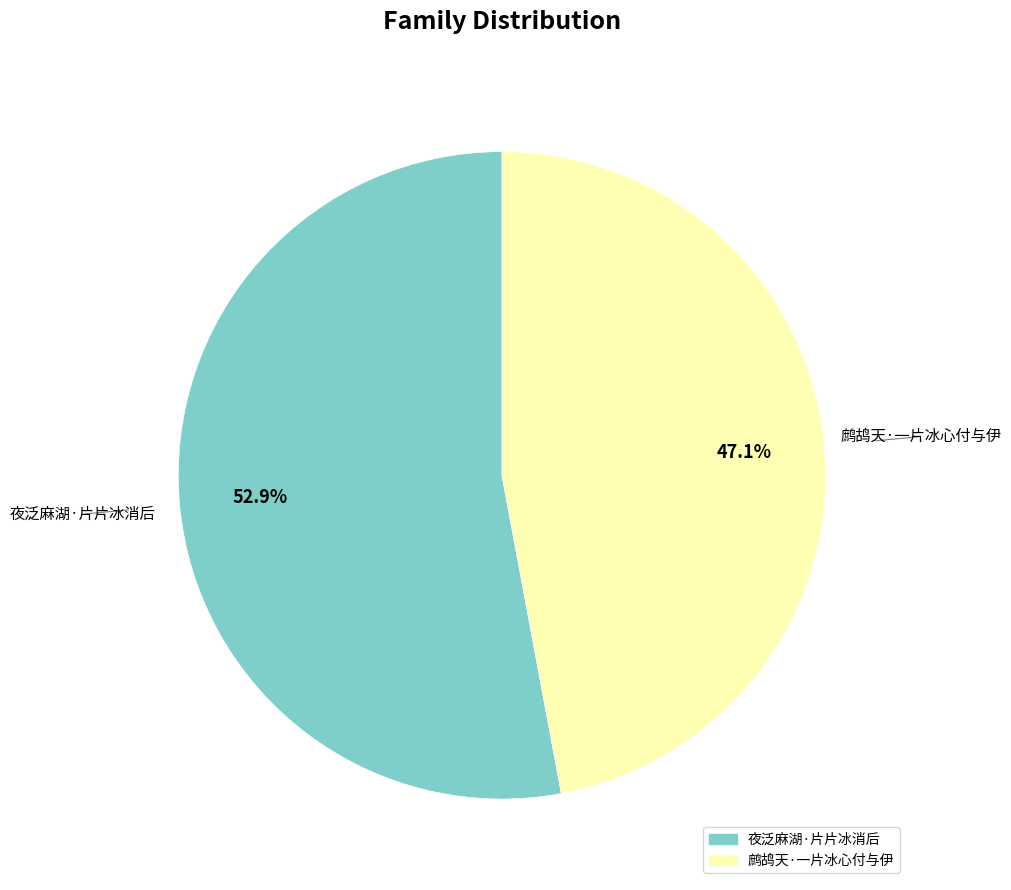

To the nearest percent, what portion does 鹧鸪天·一片冰心付与伊 represent?

47%